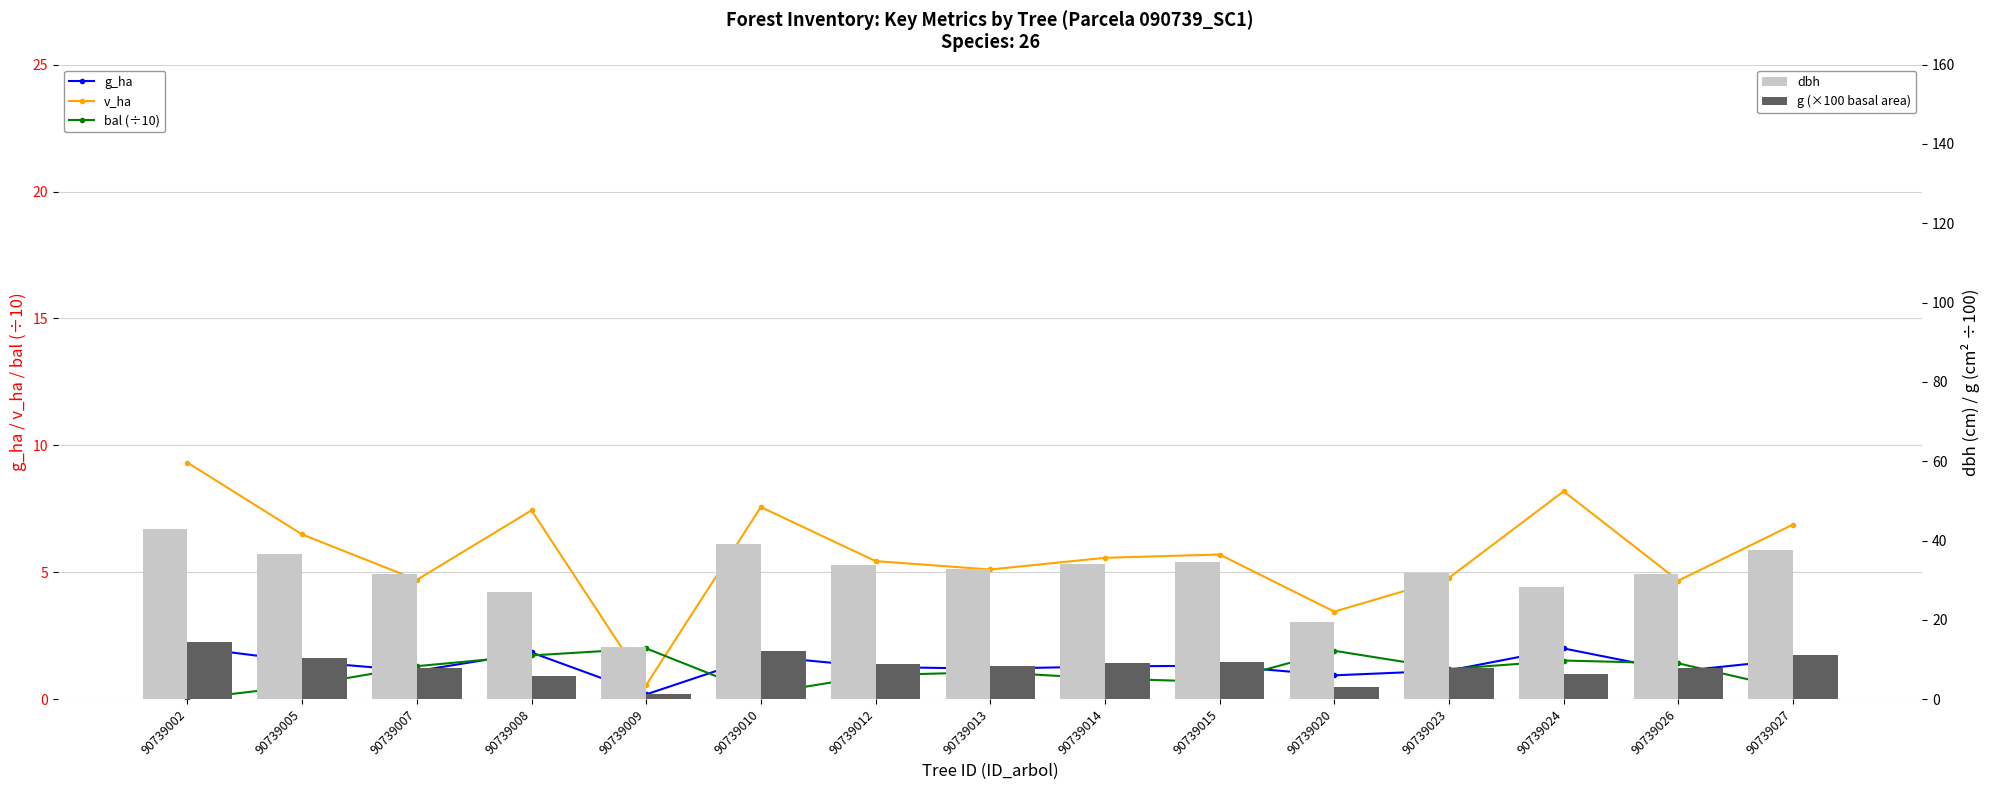

What is the average value of the dbh series?

31.6